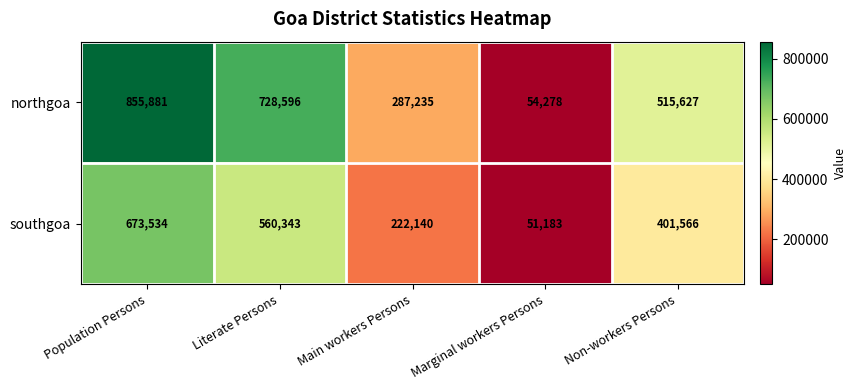

What is the sum of the northgoa values at Non-workers Persons and Marginal workers Persons?

569905